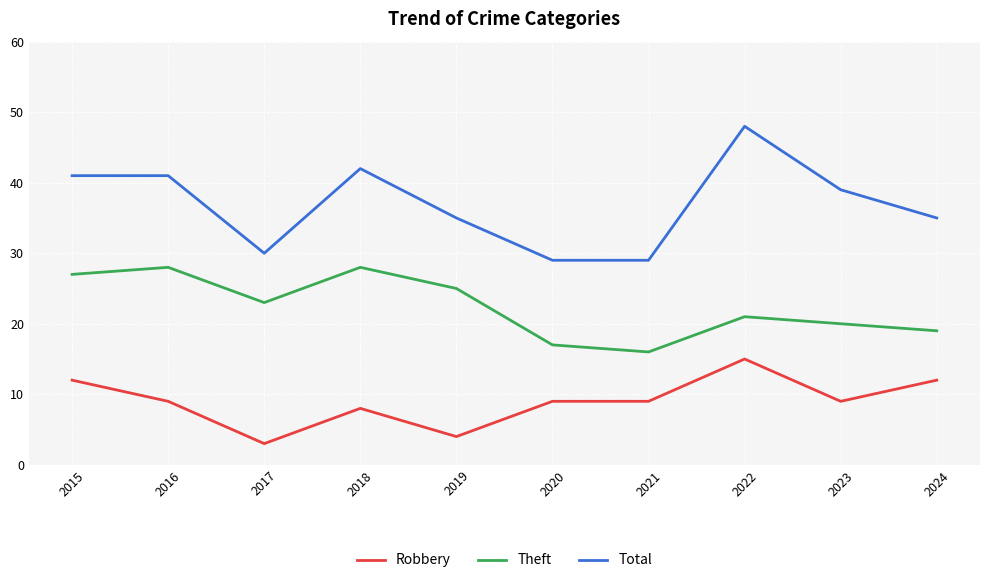

Which series changed the most between 2017 and 2018?

Total